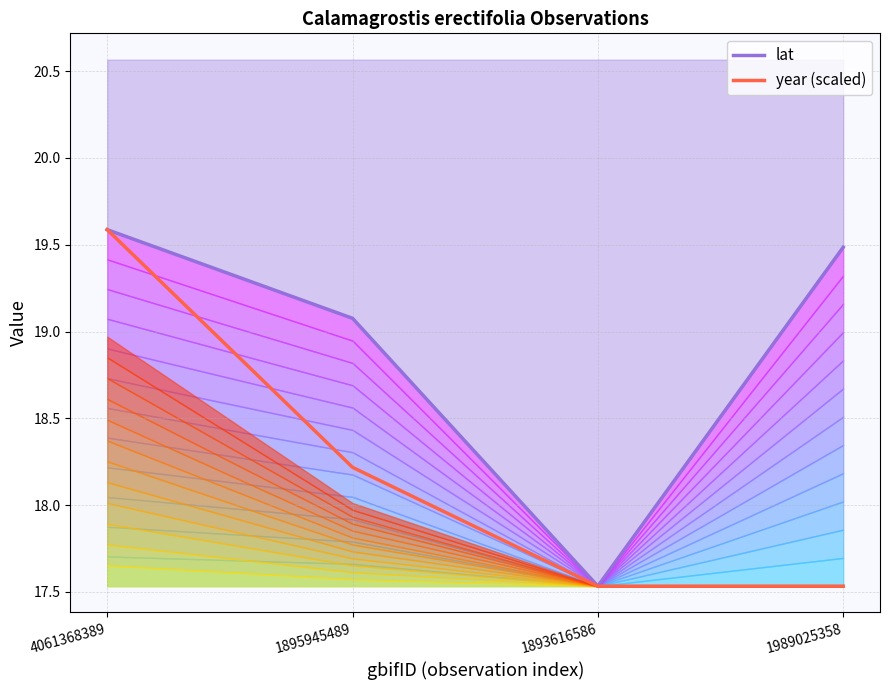

True or false: lat and year (scaled) cross at least once.

False